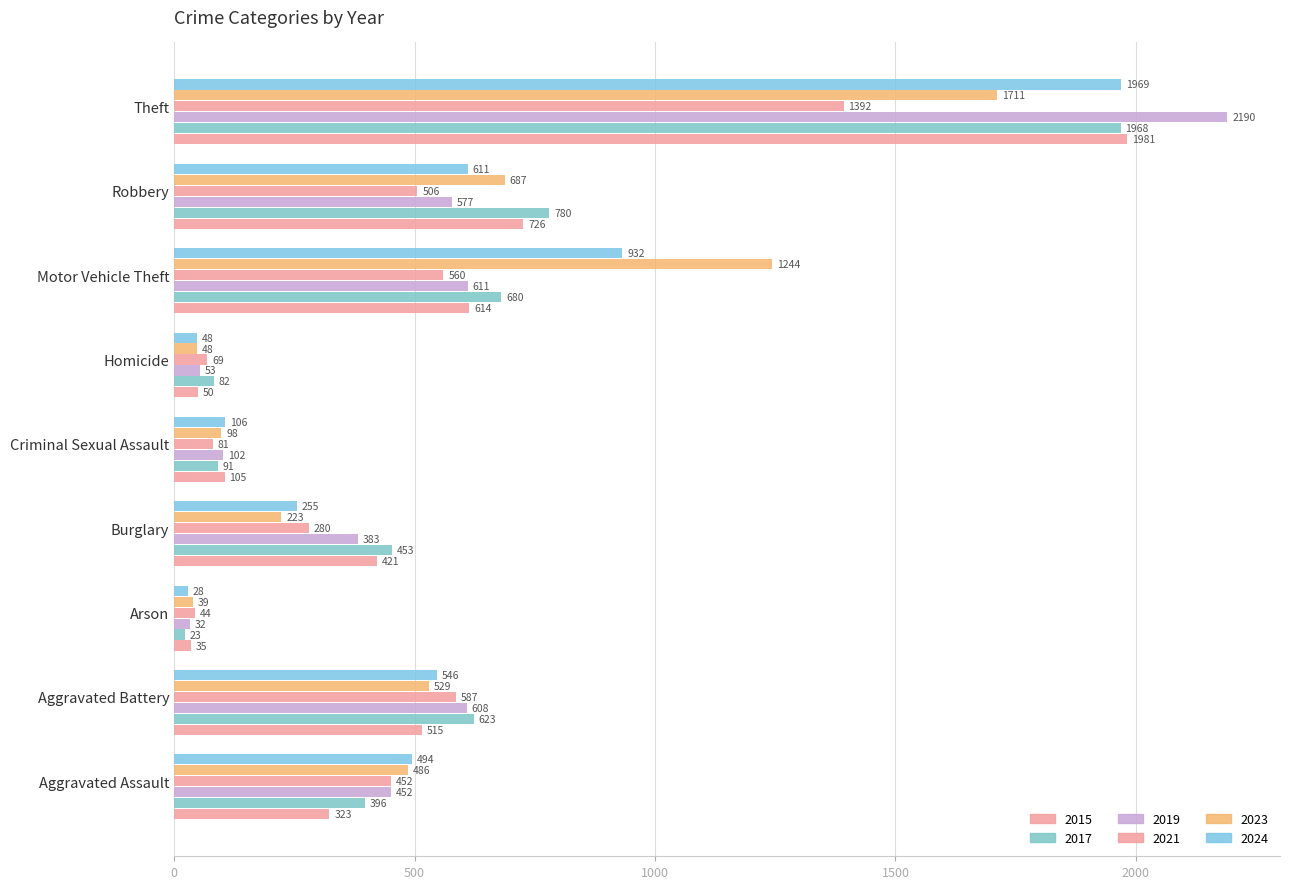

Which category has the lowest value across all series?

Arson